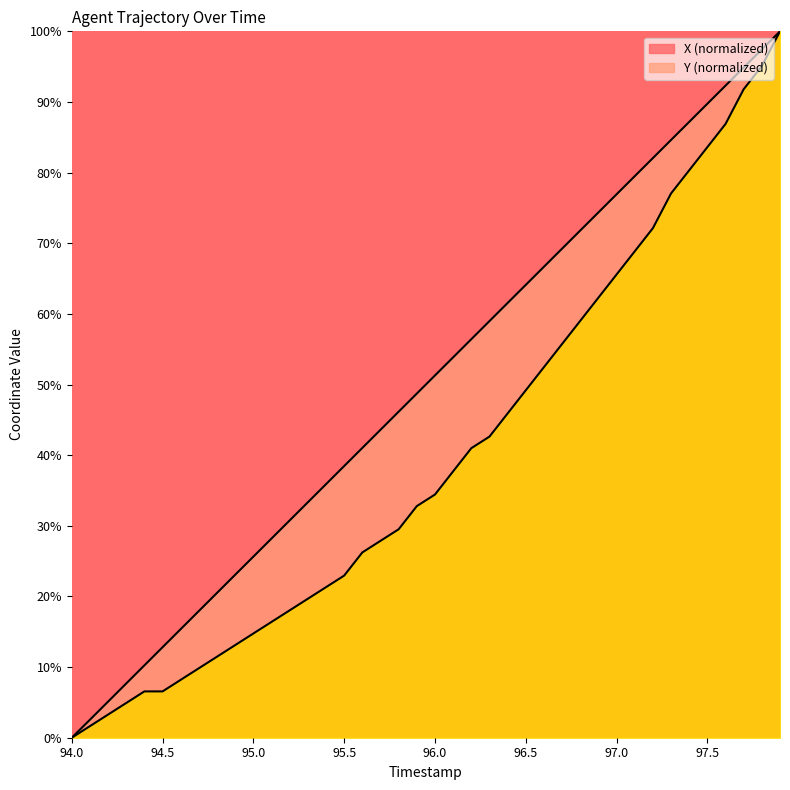

At 95.7, list the series in order from smallest to largest.

Y, X